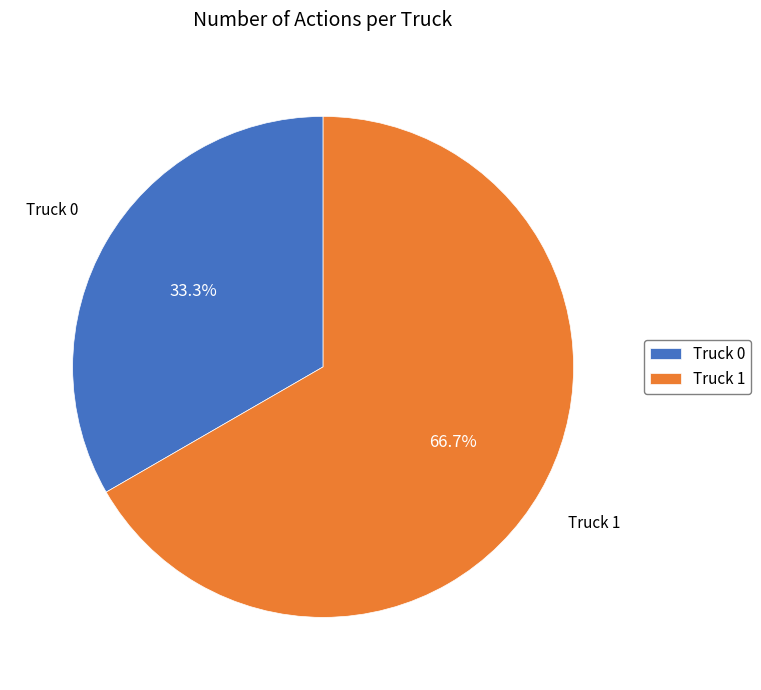

Which slice represents more than half of the pie?

Truck 1